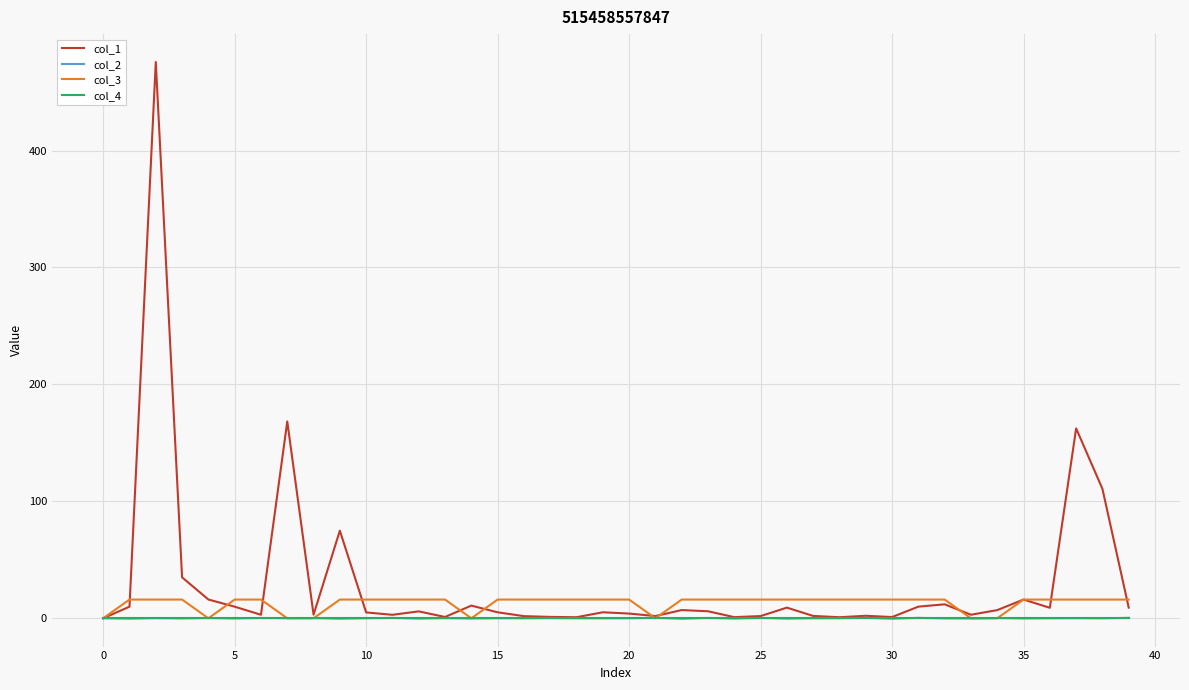

Which series has the largest range (max minus min)?

col_1